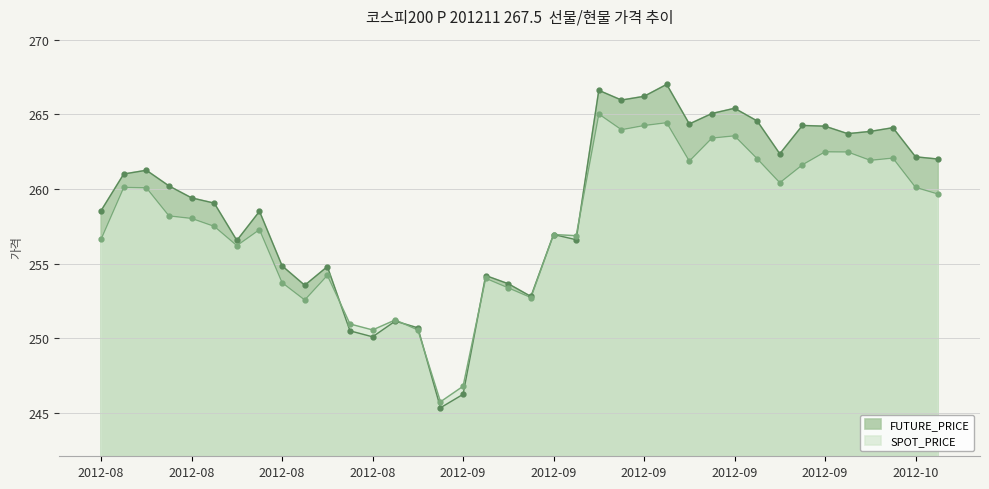

What is the difference between the second highest and second lowest values in the FUTURE_PRICE series?

20.4